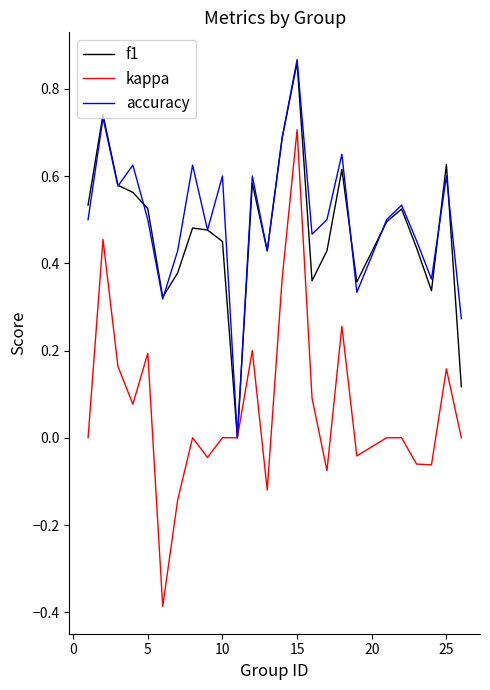

Which series has the largest range (max minus min)?

kappa